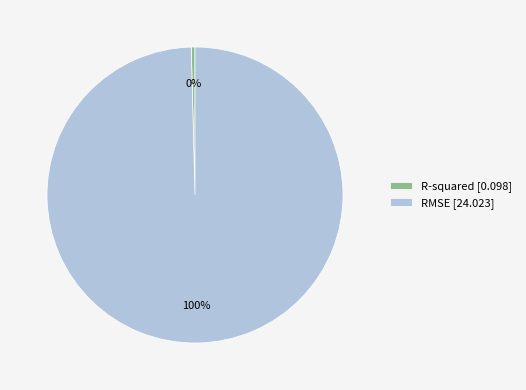

Rank the categories by value from lowest to highest.

R-squared, RMSE